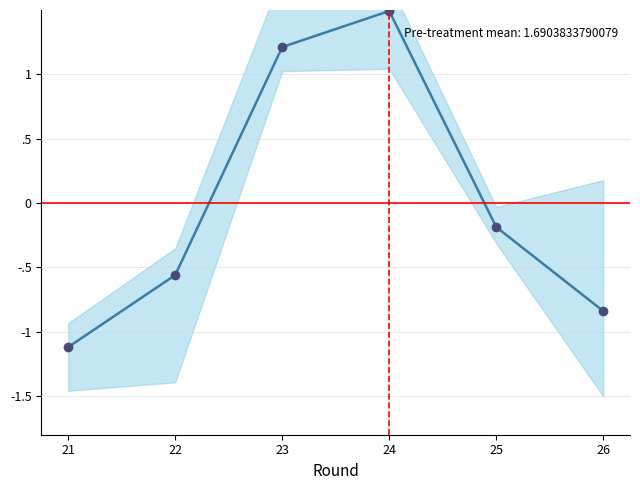

Where is the first local maximum?

24